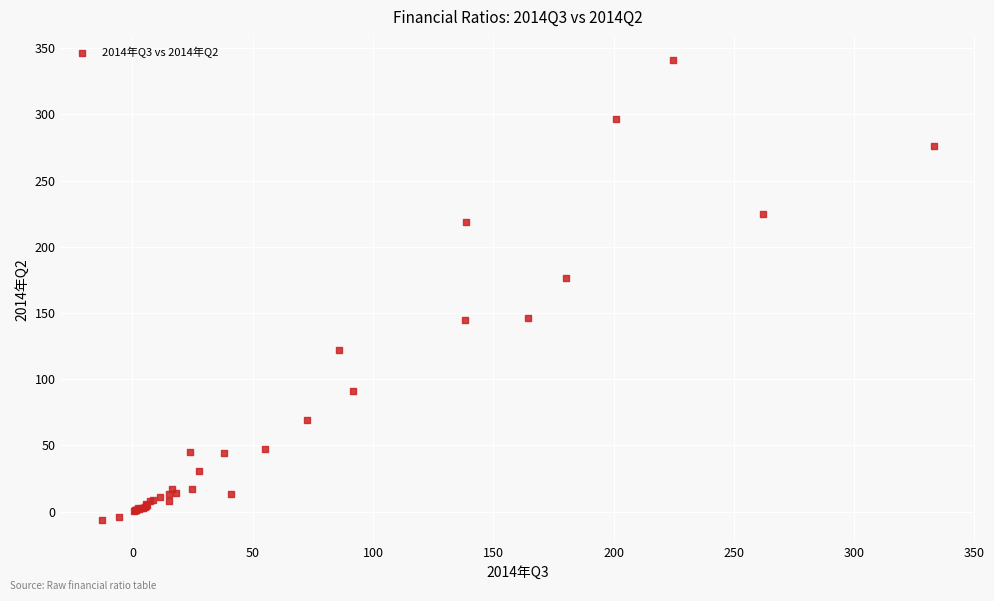

What Y value in the scatter plot is closest to 167?

176.6